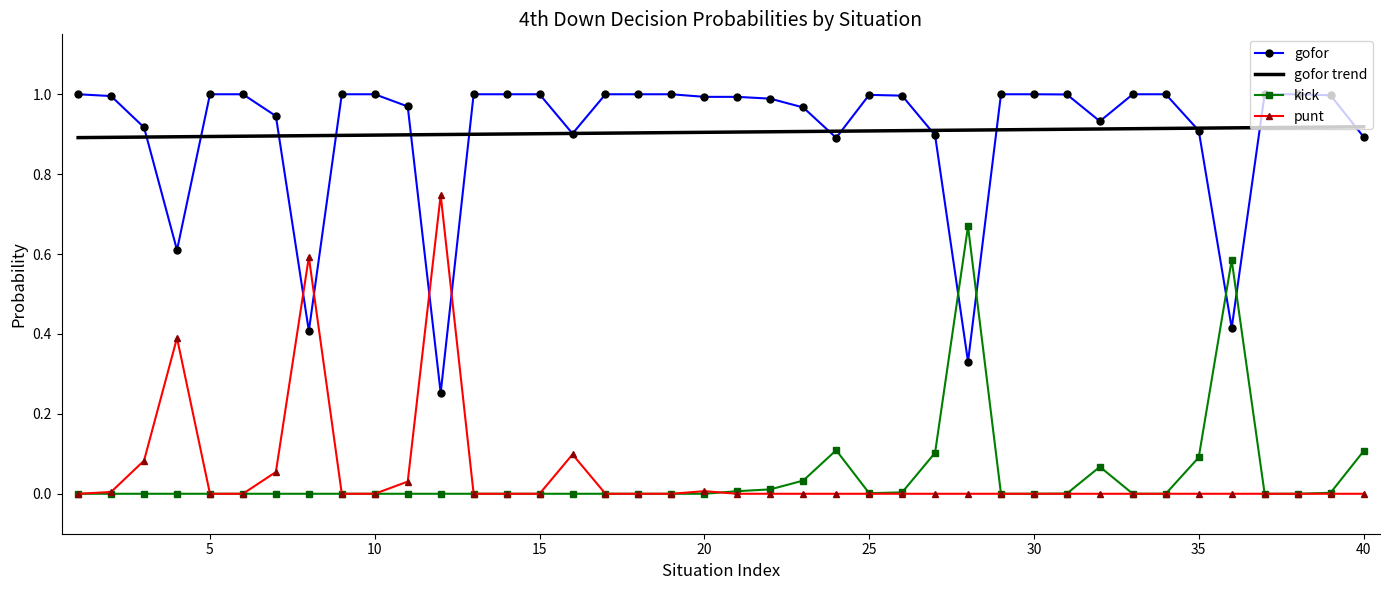

Rank the series by their maximum value, from lowest to highest.

kick, punt, gofor trend, gofor